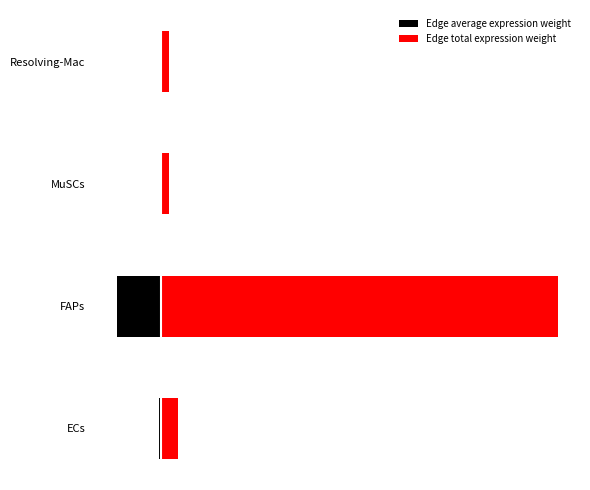

What is the value of the Edge total expression weight bar at the 3rd from the left?

2.0